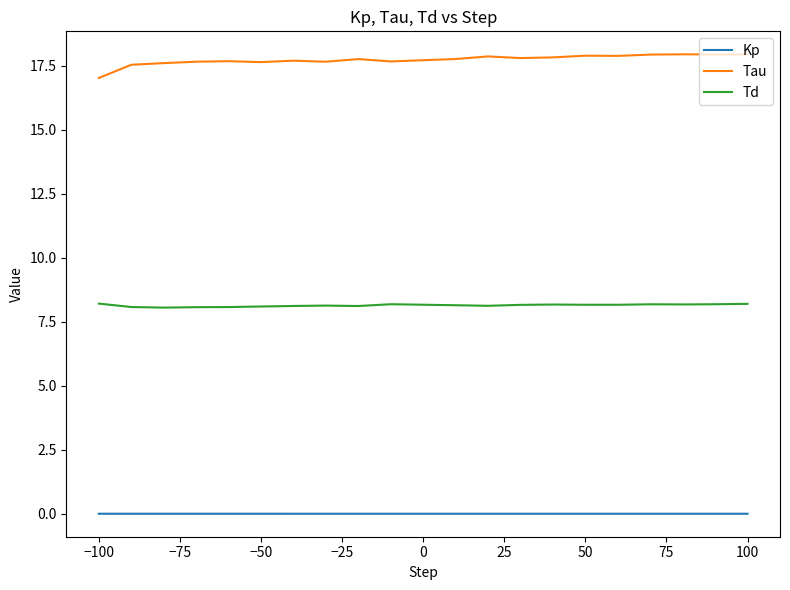

What are all the series names shown in the legend?

Kp, Tau, Td